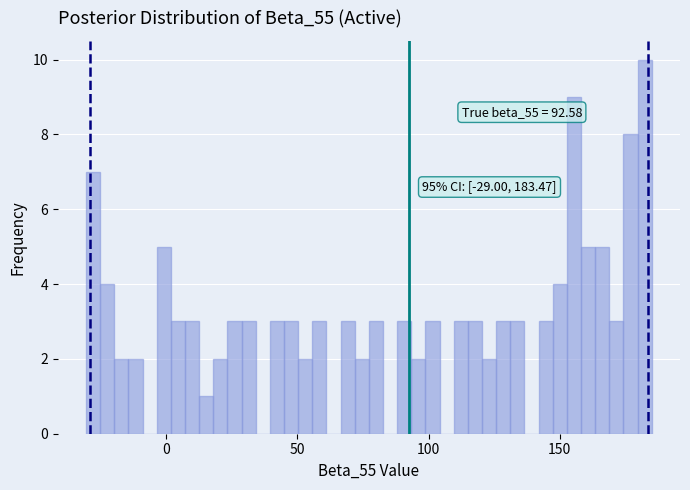

Read against the x-axis, roughly where is the centre of the tallest bar?

180